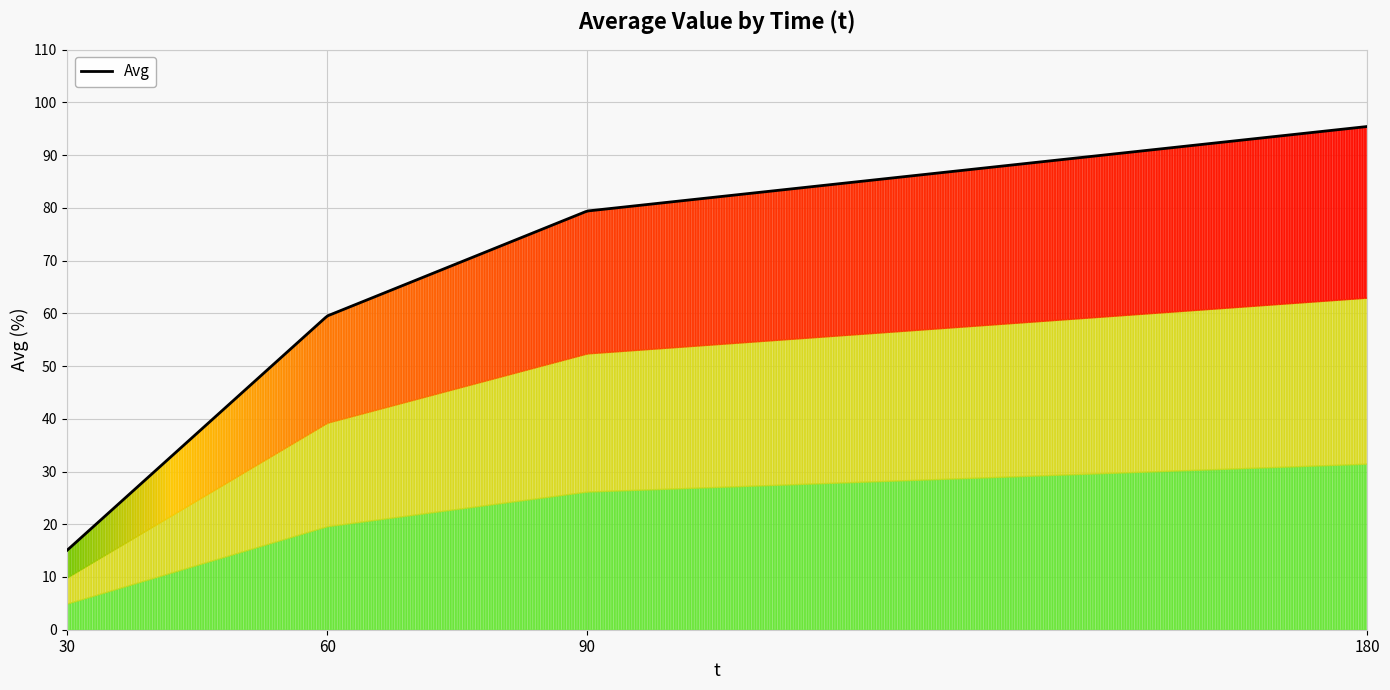

Does the chart have visible grid lines?

Yes